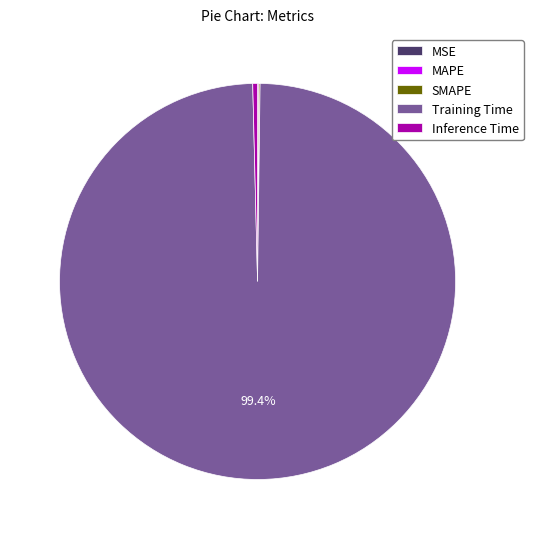

Which category has the biggest portion of the pie?

Training Time